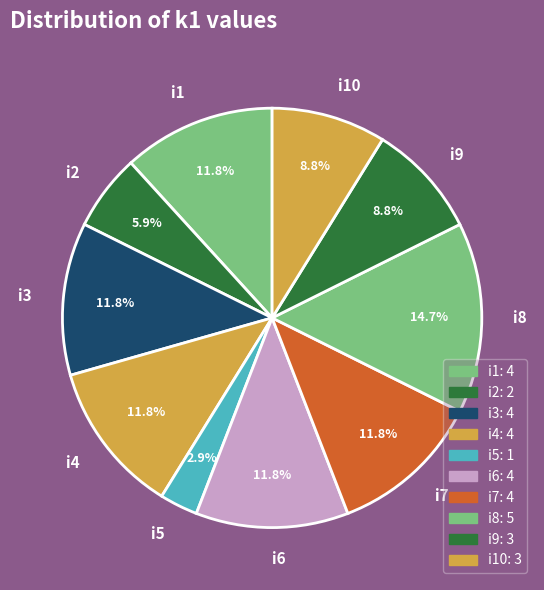

What is the ratio of the value at i8 to the value at i3?

1.2